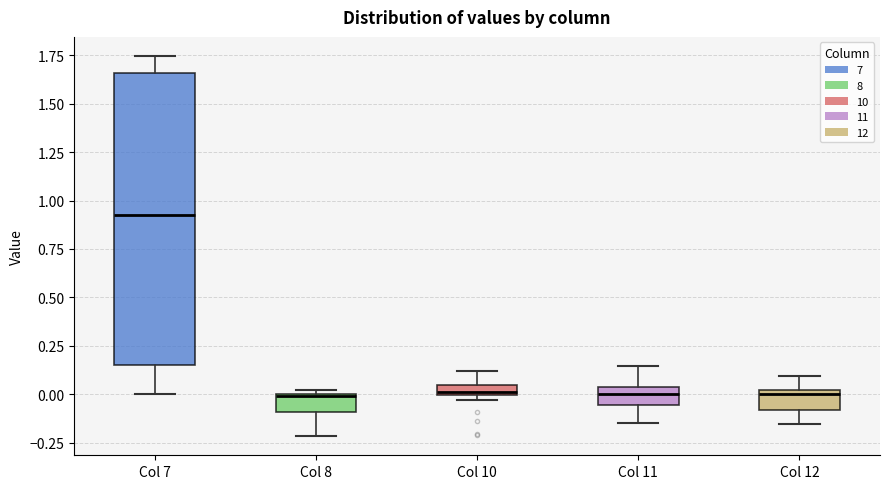

Where is the lower edge of the box for Col 8 on the y-axis? The values are not printed on the chart, so give them approximately, as read against the axis.

-0.10